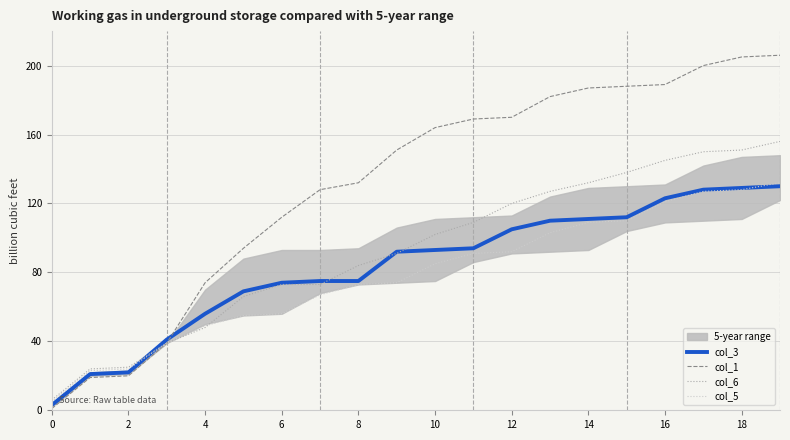

Reading left to right, list all the values displayed in this chart.

col_3: 3	21	22	41	56	69	74	75	75	92	93	94	105	110	111	112	123	128	129	130
col_1: 1	19	20	39	74	94	112	128	132	151	164	169	170	182	187	188	189	200	205	206
col_6: 6	24	25	39	48	66	73	73	84	91	102	109	120	127	132	138	145	150	151	156
col_5: 5	23	24	39	49	55	56	67	73	74	85	91	92	103	109	110	121	127	128	132